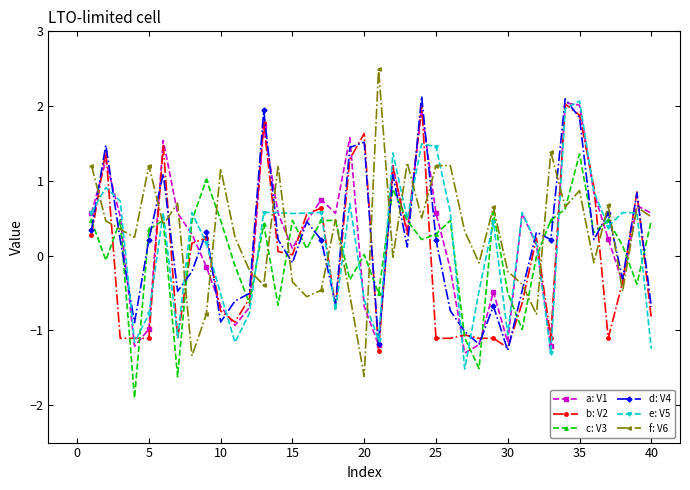

Which series has the largest range (max minus min)?

f: V6